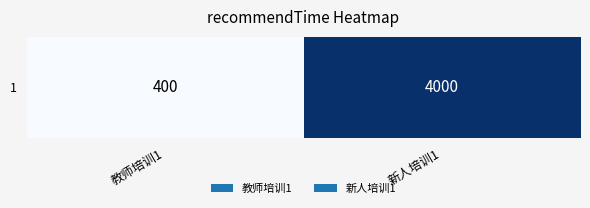

Reading right to left, extract all data points from this chart.

4000	400